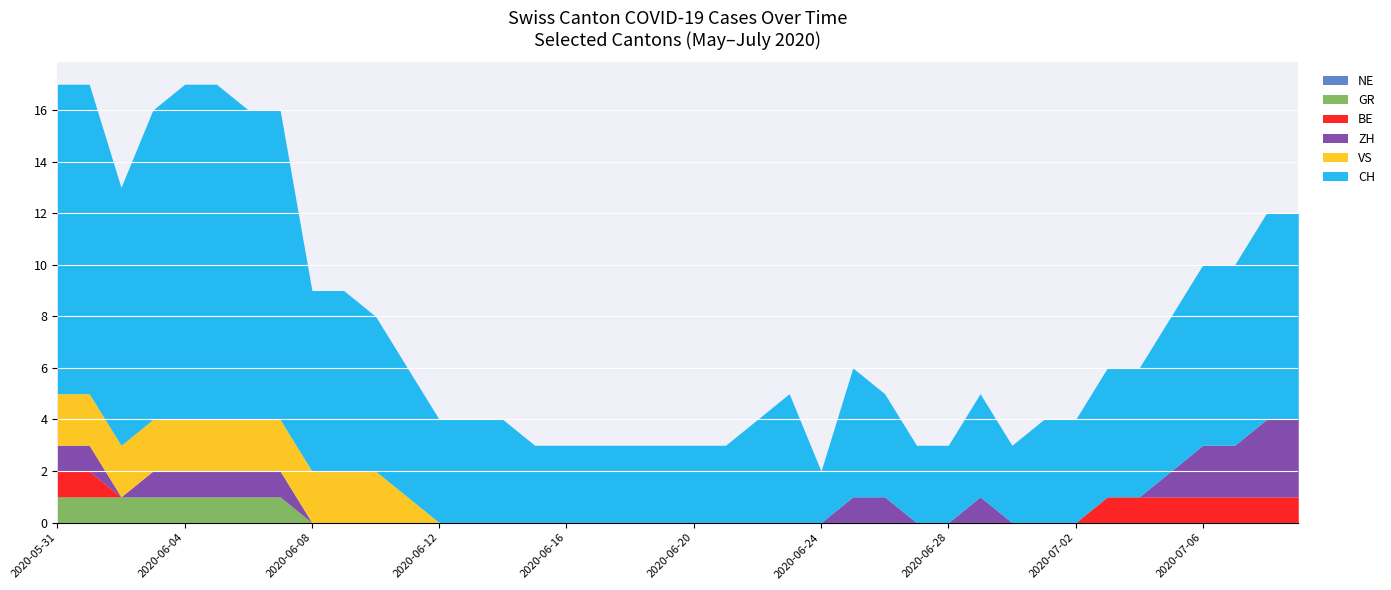

True or false: CH and ZH intersect in this chart.

False